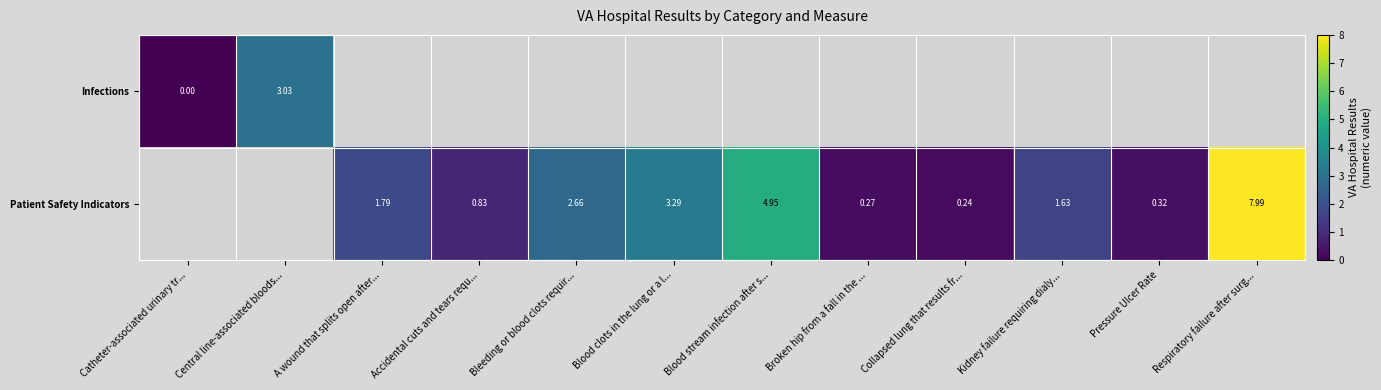

Which label corresponds to the smallest value in the chart?

Catheter-associated urinary tr...